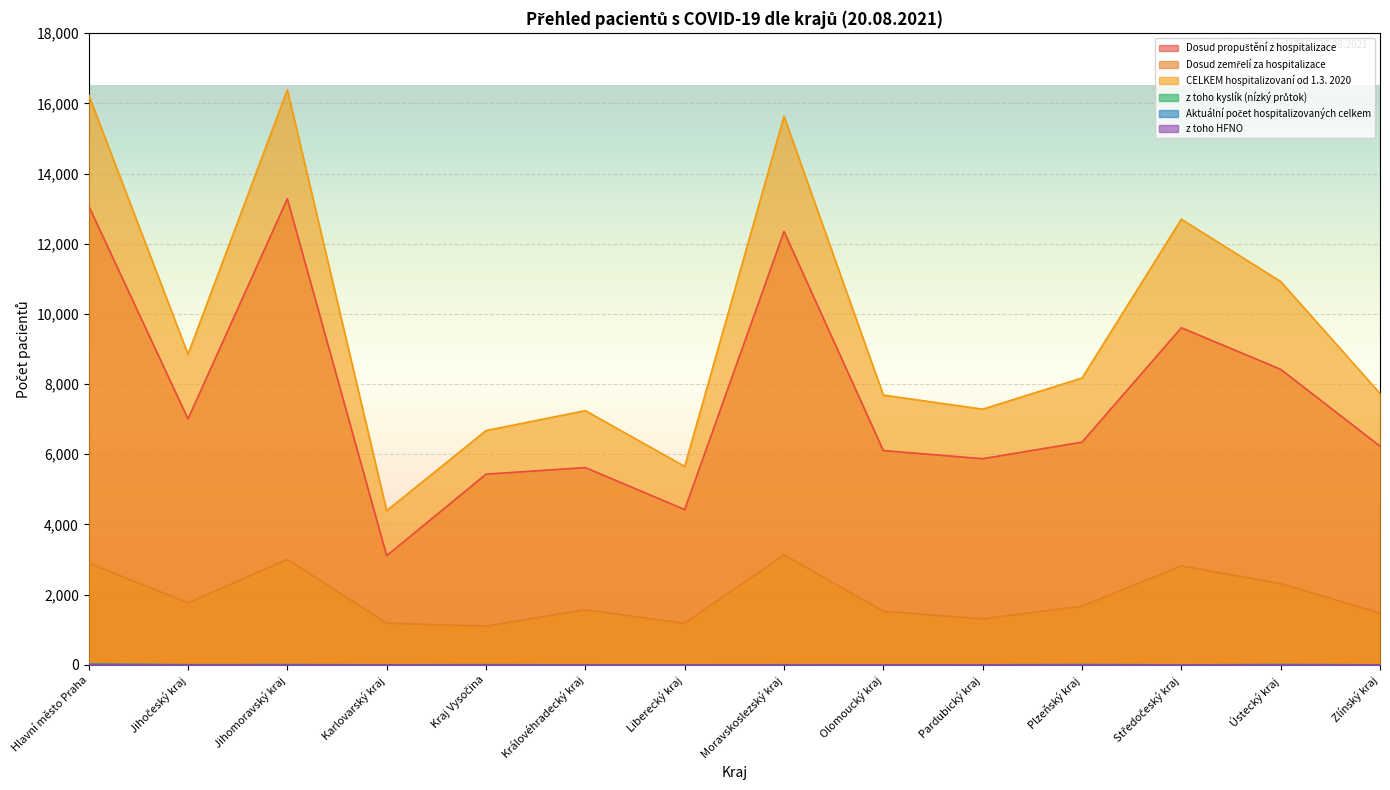

What is the label of the 3rd point from the right?

Středočeský kraj